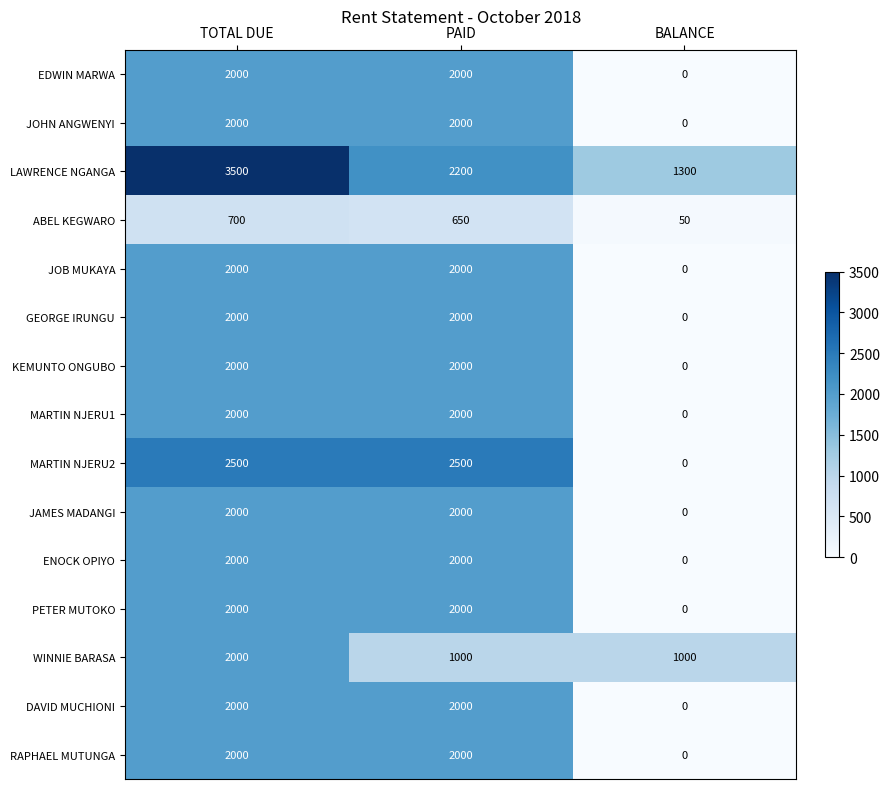

Which category has the lowest value across all series?

BALANCE